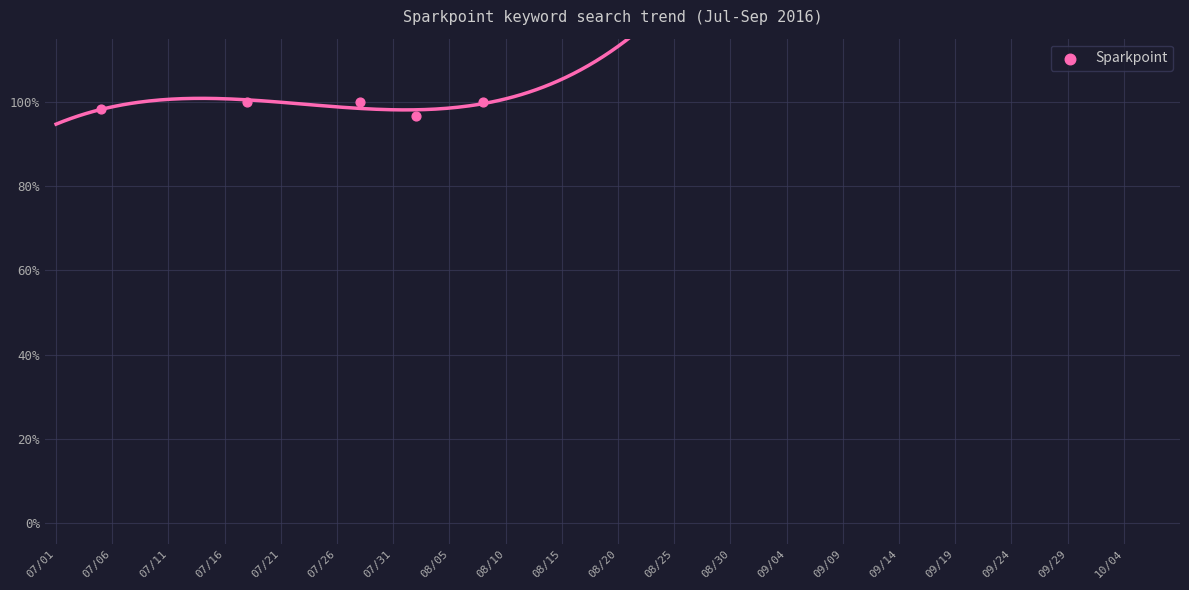

What is the range of Y values (max minus min)?

3.4